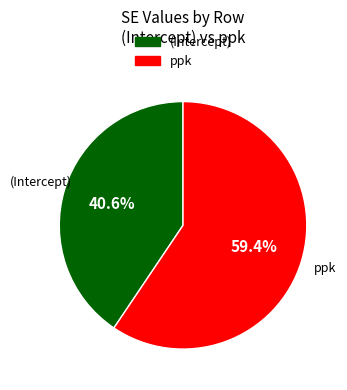

Between (Intercept) and ppk, which is larger?

ppk